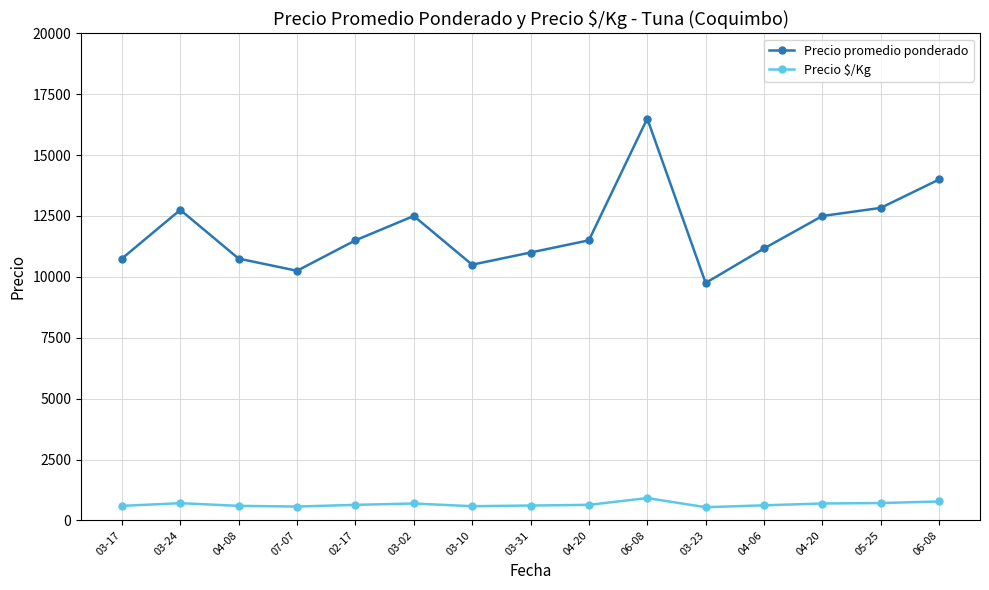

At which label is Precio $/Kg closest to 729?

05-25